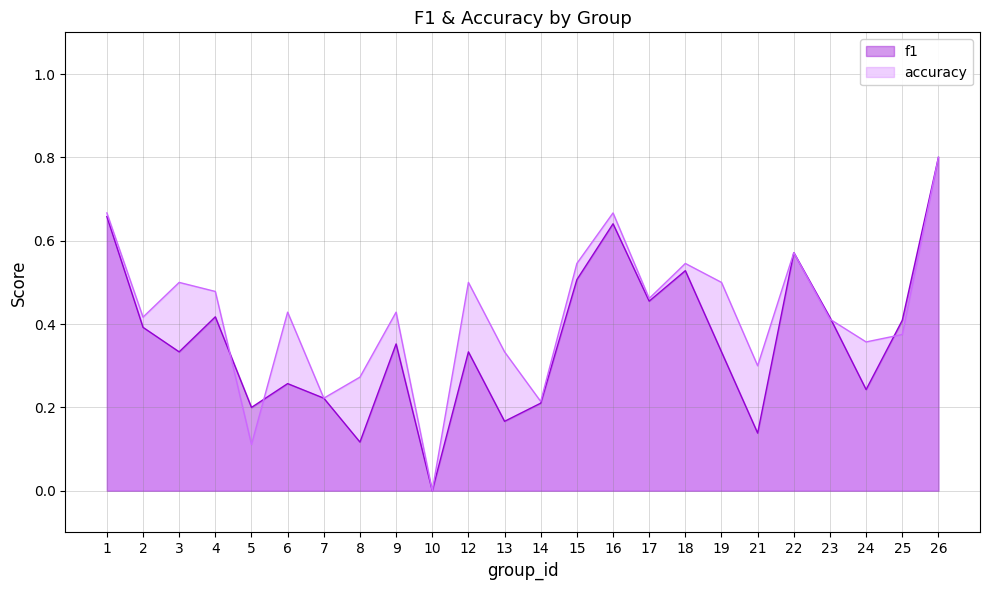

How many values in f1 are above zero?

23